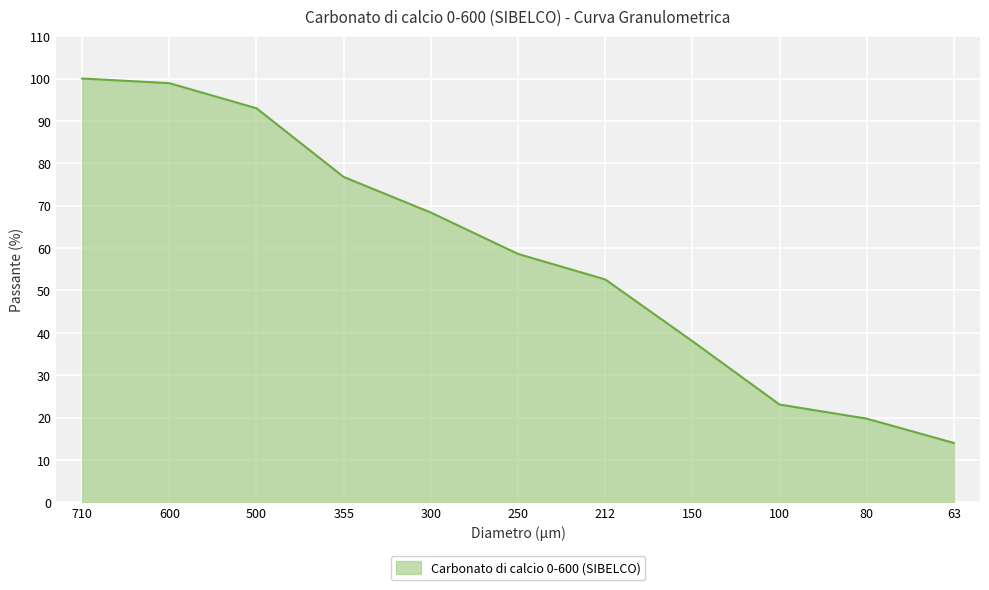

Which has a higher value, 355 or 63?

355